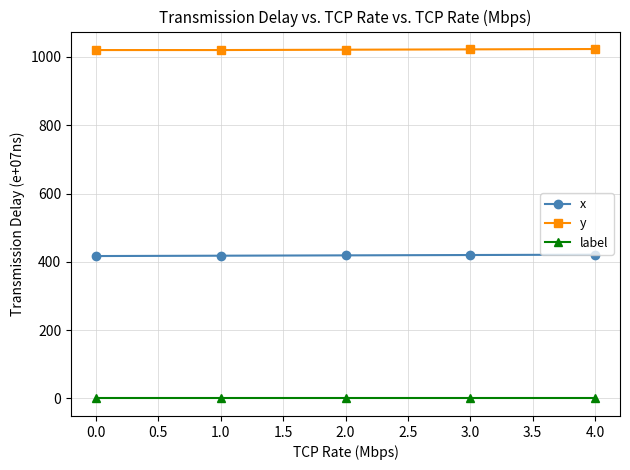

List the series in order of their overall mean, lowest first.

label, x, y